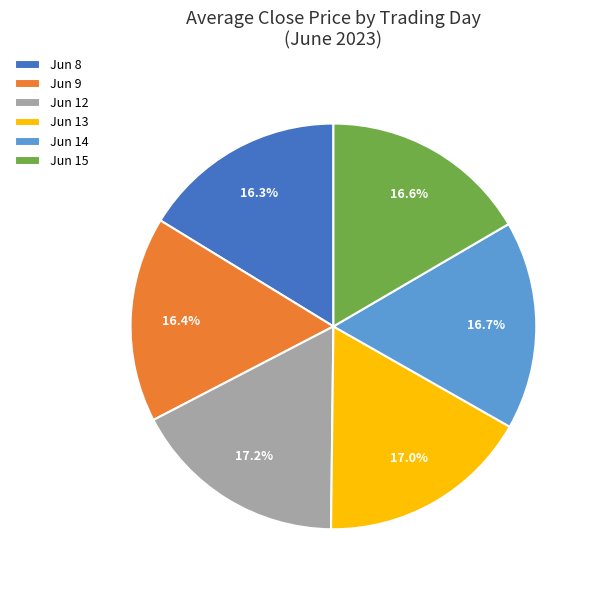

Count the number of slices in the pie.

6